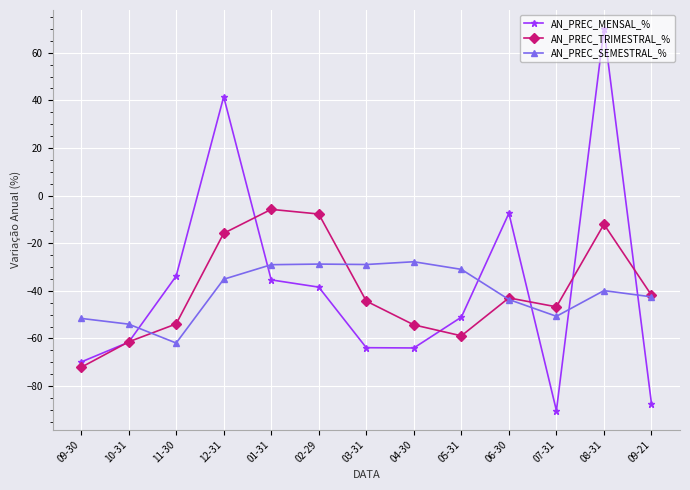

Is the value of AN_PREC_MENSAL_% at 12-31 greater than the value of AN_PREC_TRIMESTRAL_% at 06-30?

Yes